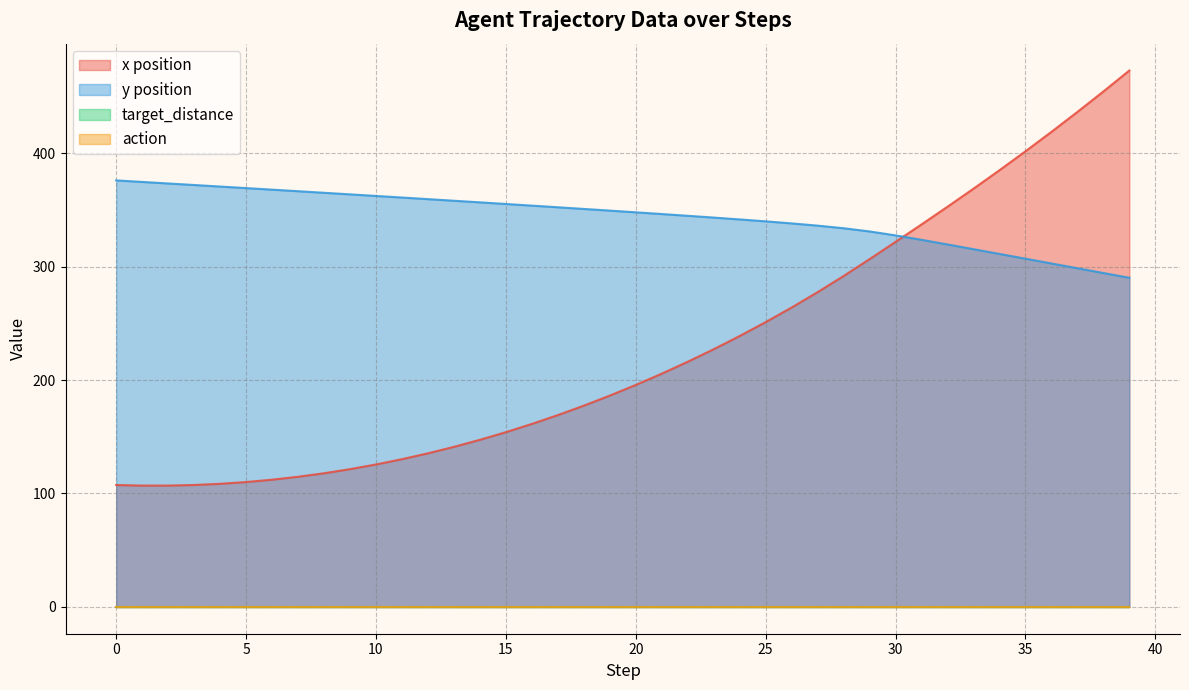

How many lines are shown in the chart?

4